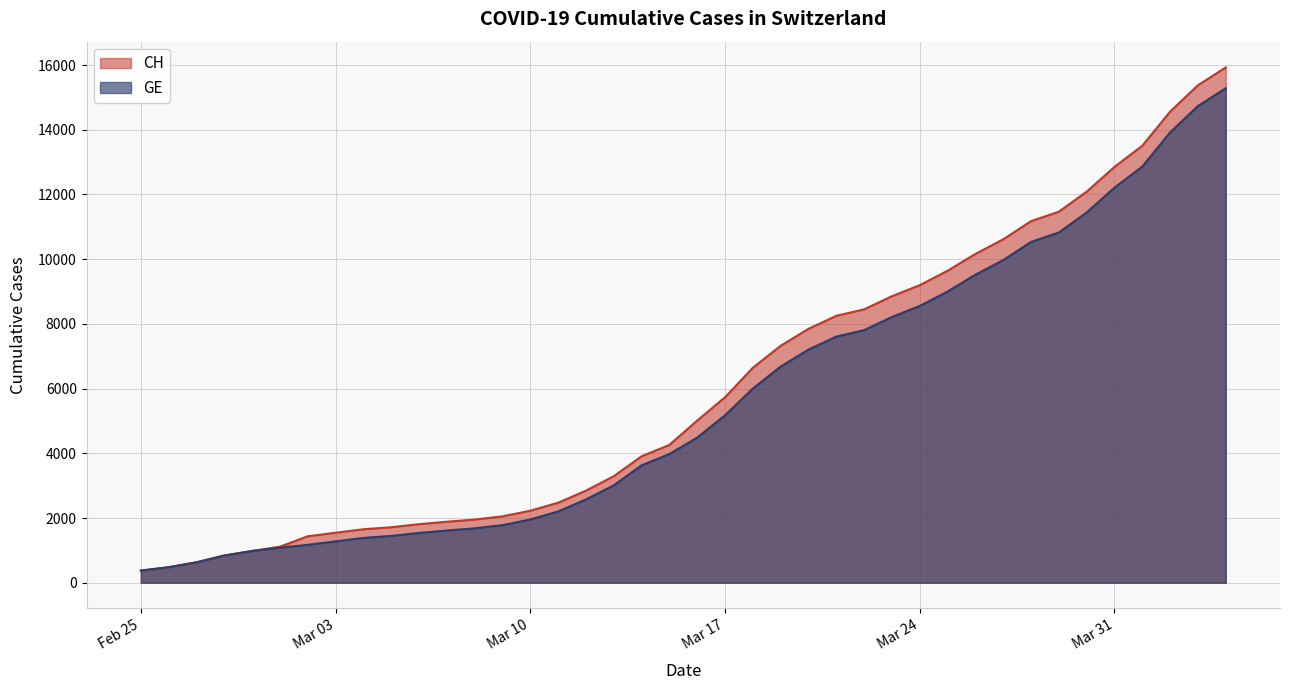

How many series are shown in this chart?

2